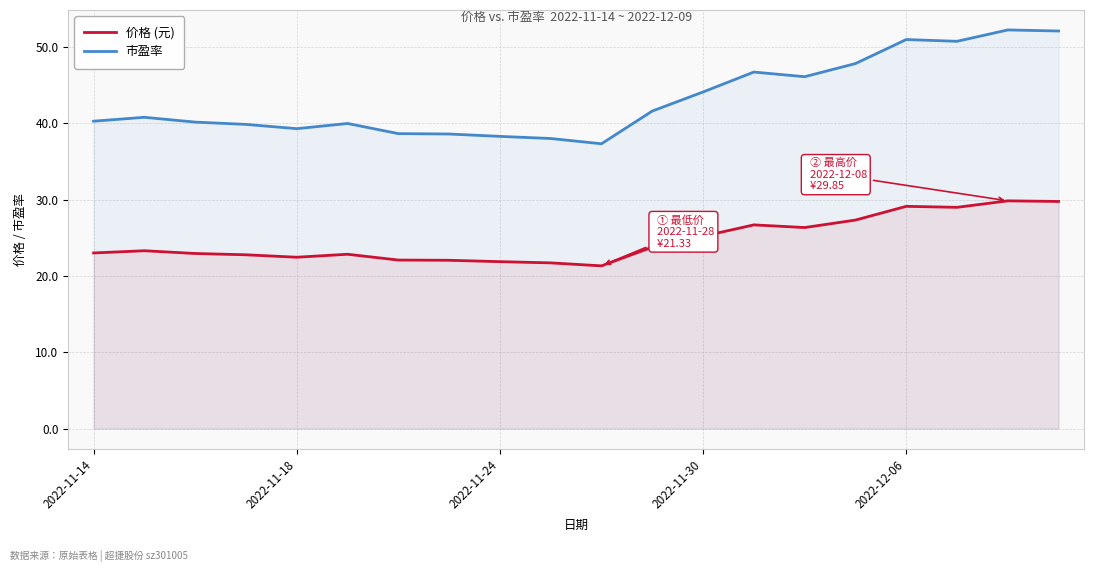

Does the chart have visible grid lines?

Yes